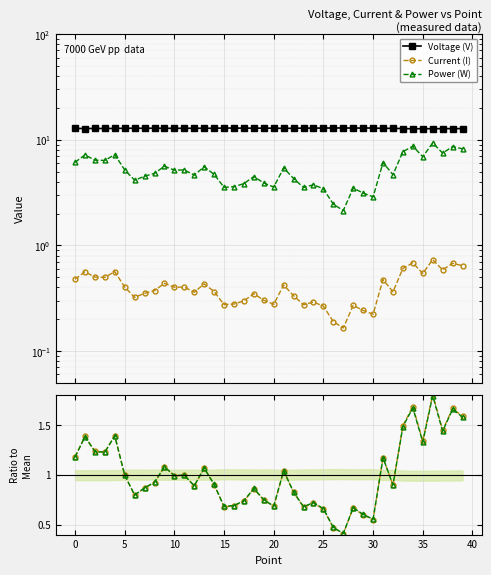

Rank the series at 25 from lowest to highest value.

Current (I), Current ratio, Power ratio, Power (W), Voltage (V)